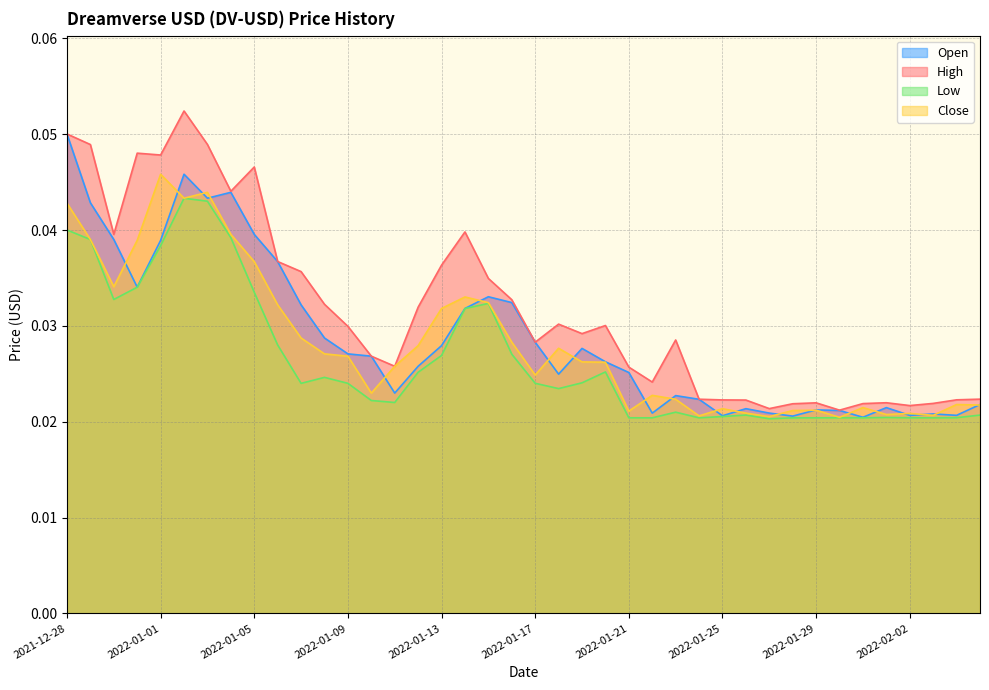

True or false: High and Low intersect in this chart.

False